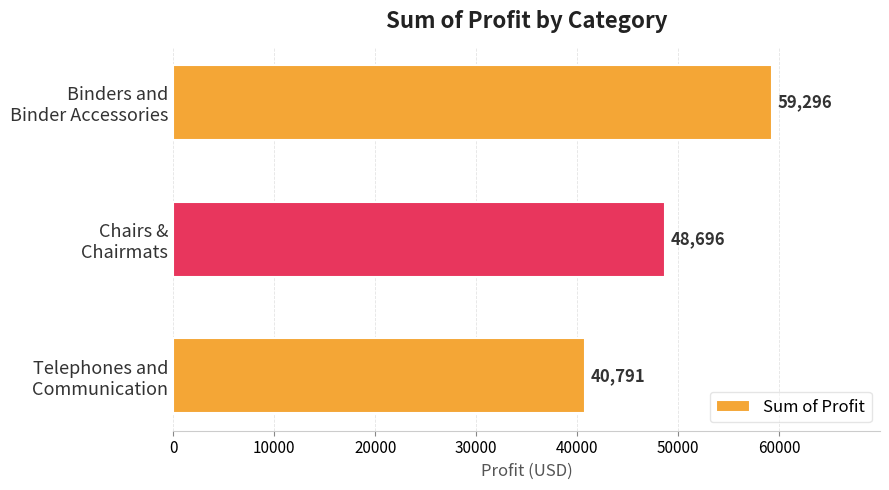

What is the maximum value shown in the chart?

59296.4